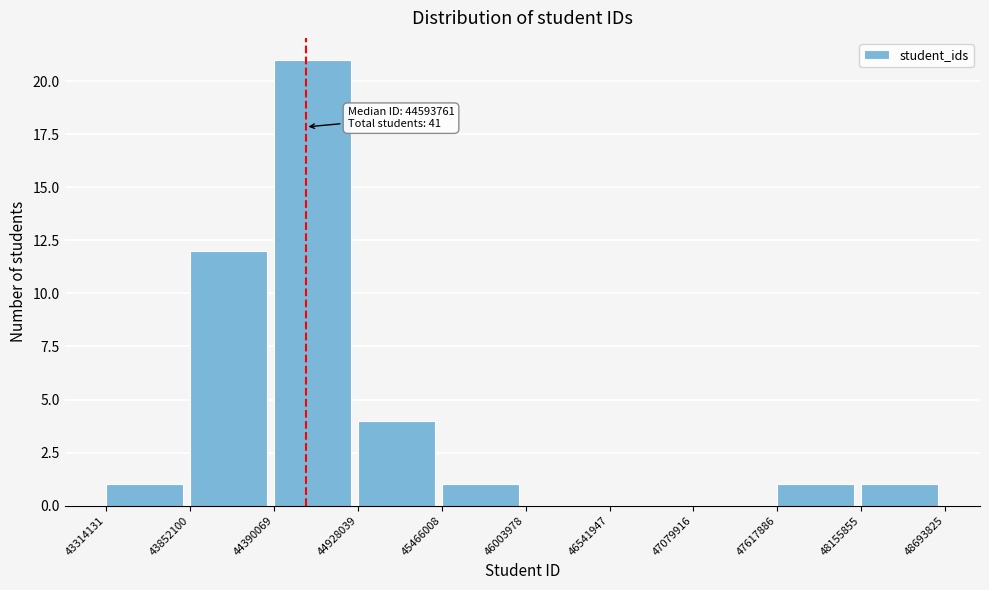

Which range on the x-axis has the tallest bar?

44390069 to 44928039